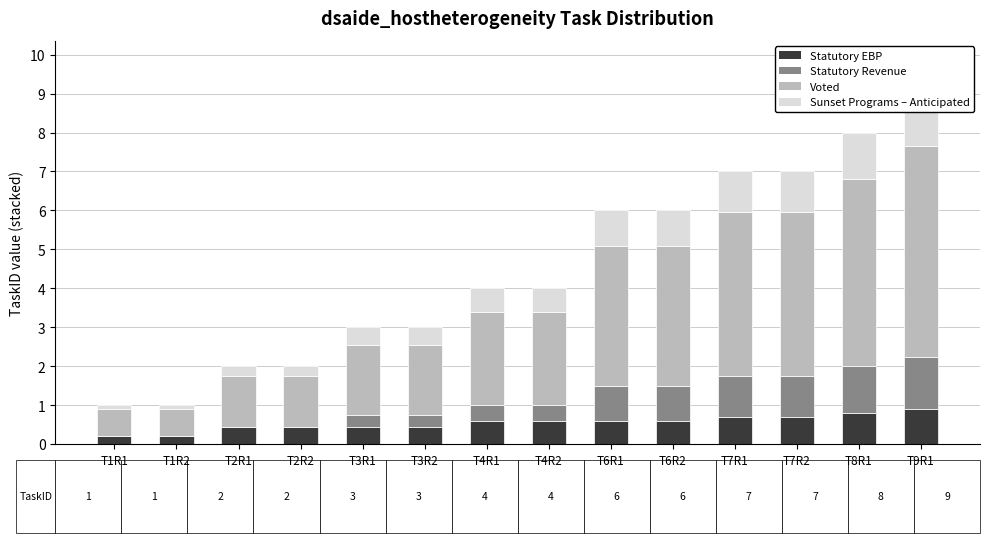

At T6R2, list the series in order from smallest to largest.

Statutory EBP, Statutory Revenue, Sunset Programs – Anticipated, Voted